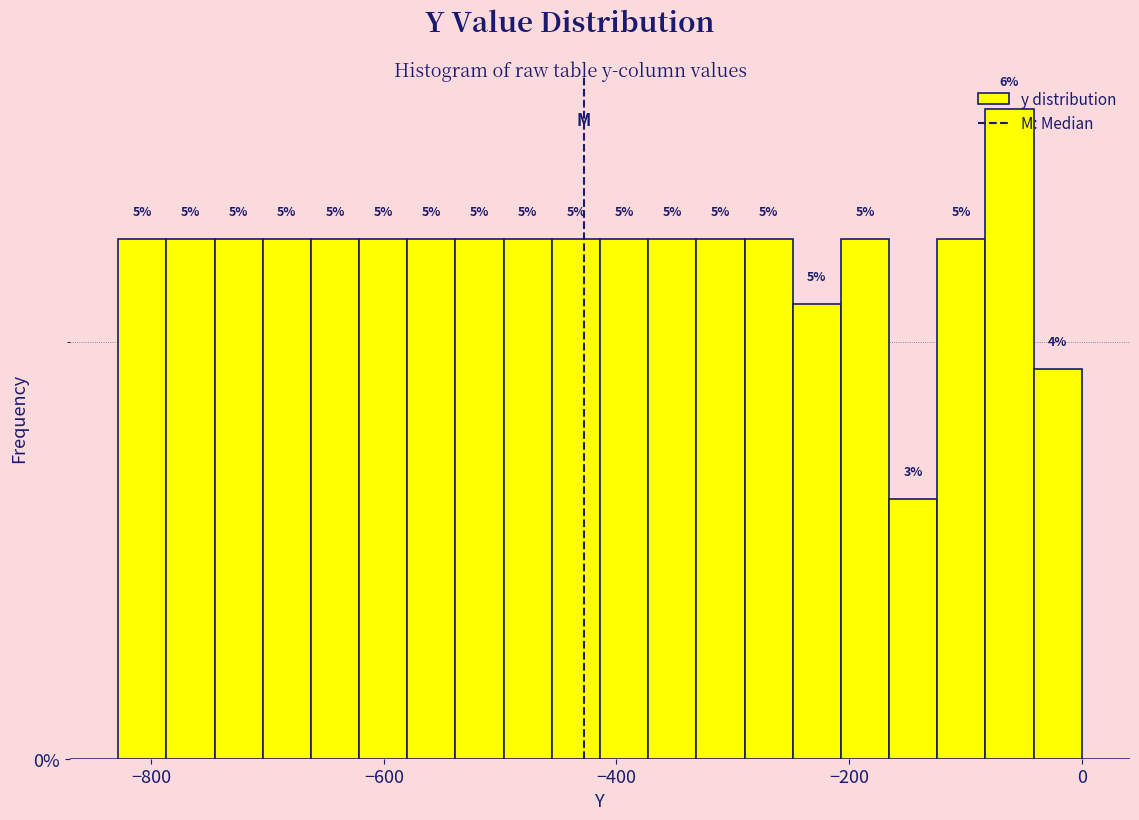

Read against the x-axis, roughly where is the centre of the tallest bar?

-60